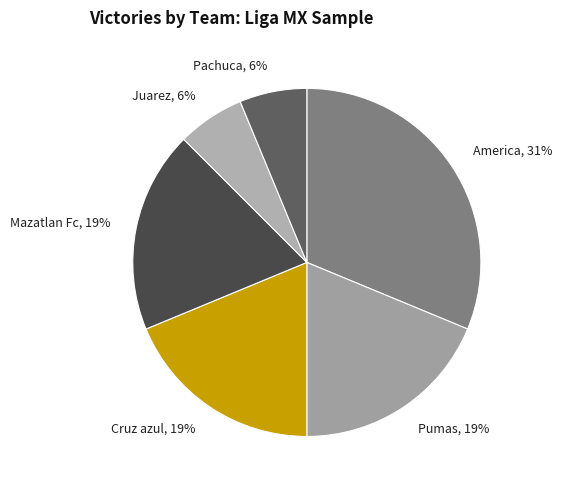

To the nearest percent, what portion does Pachuca, 6% represent?

6%